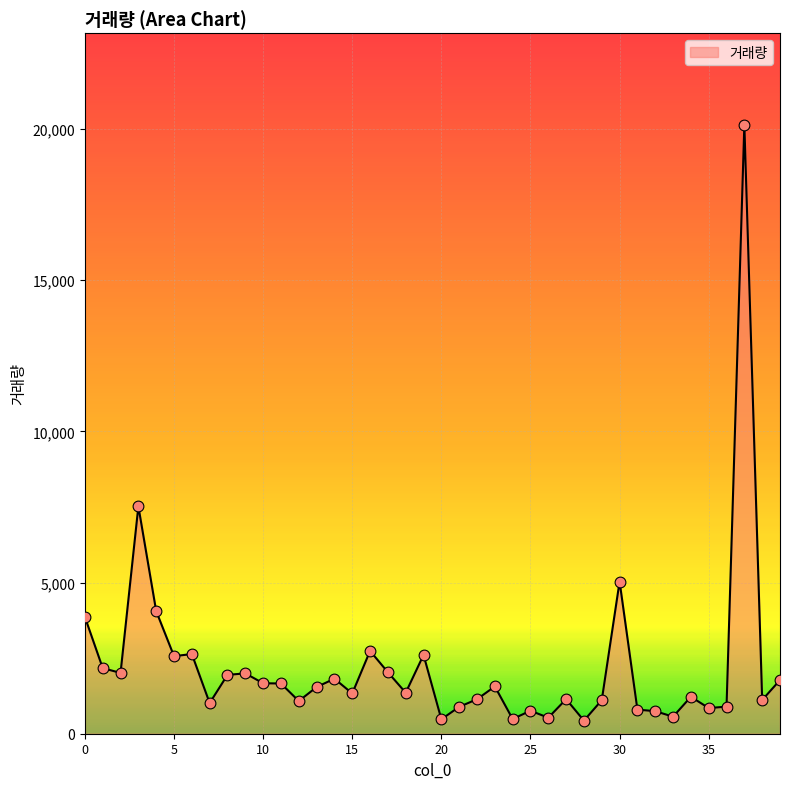

What is the maximum value shown in the chart?

20146